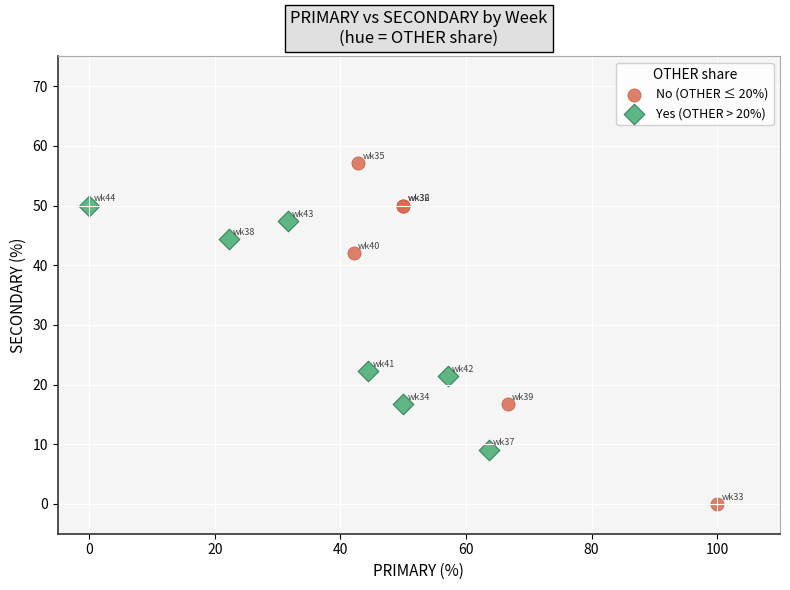

Which series contains the highest Y value?

No (OTHER ≤ 20%)